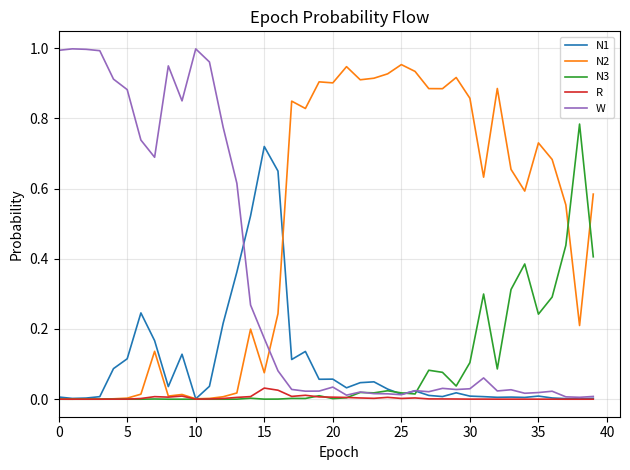

Which series has the largest total across all categories?

N2